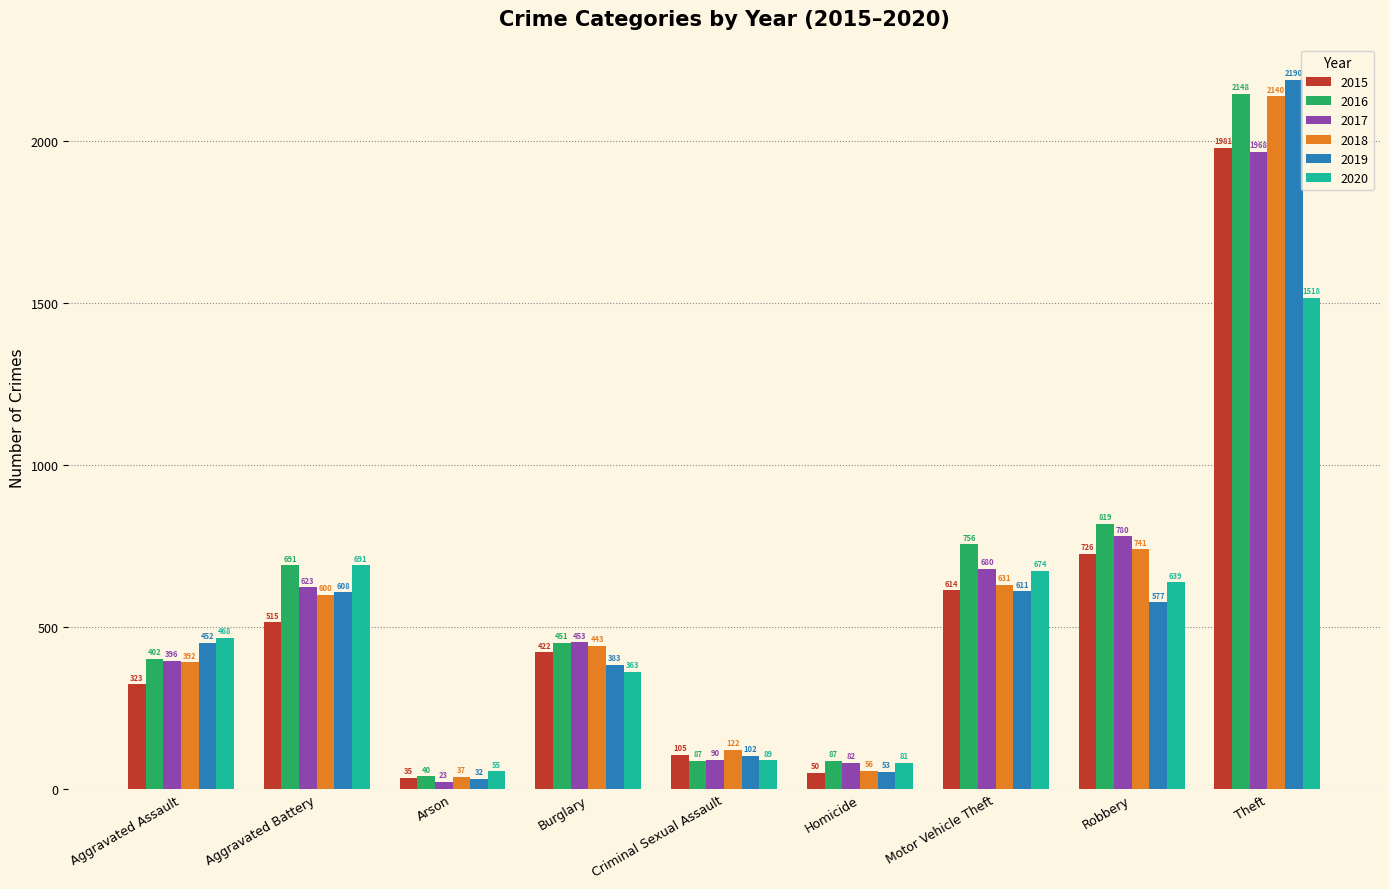

True or false: 2020 has a value of 468 at Aggravated Assault.

True